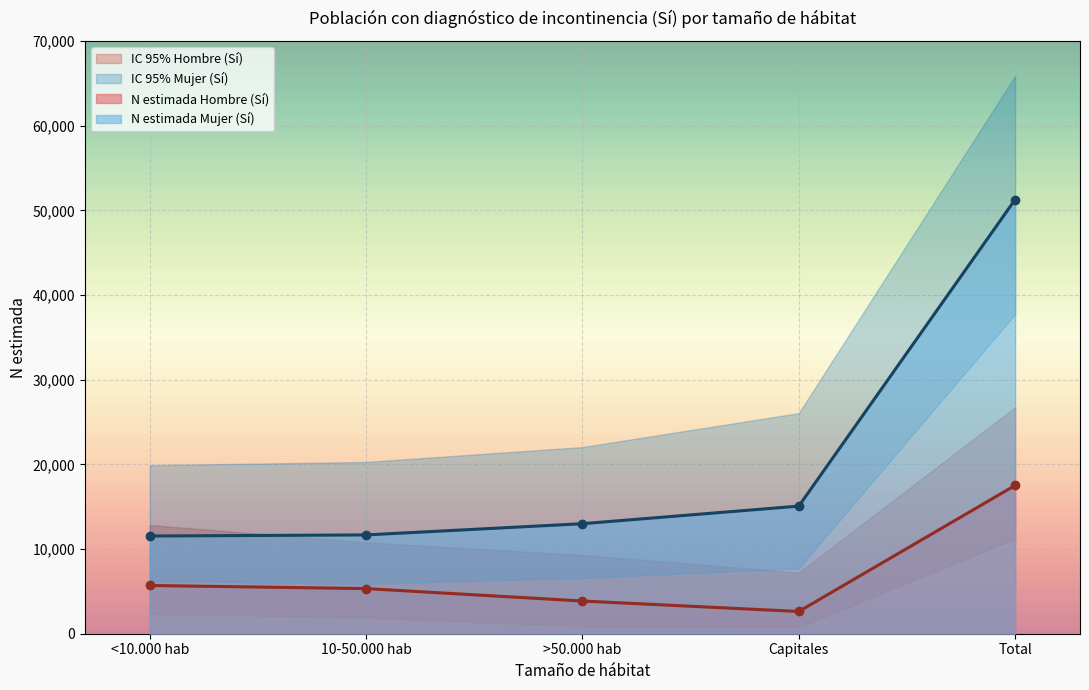

What is the total value across all series at <10.000 hab?

58569